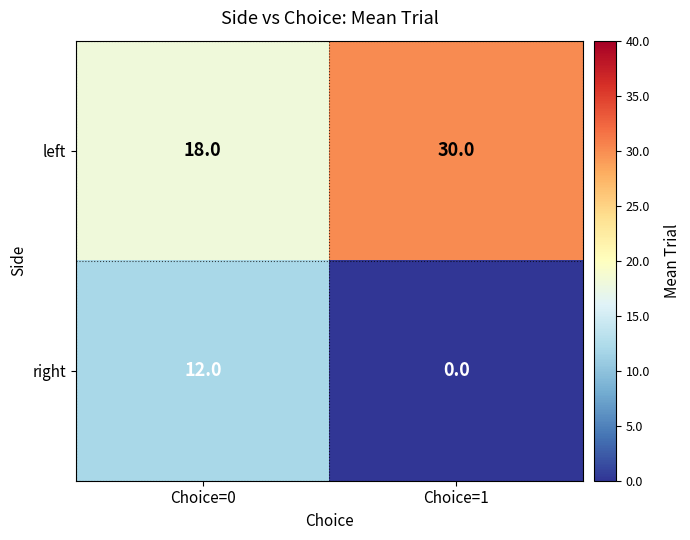

What is the spread (max minus min) of values at Choice=1?

30